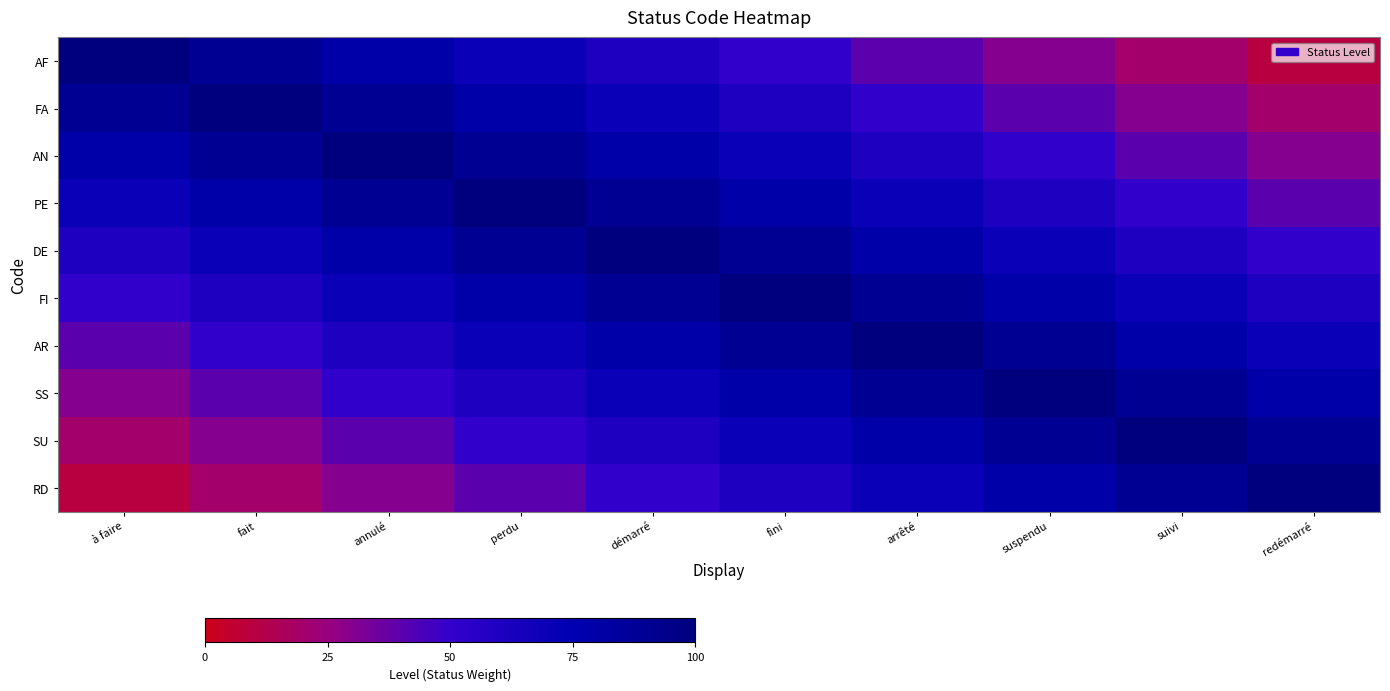

What is the total value across all series at suspendu?

6.9